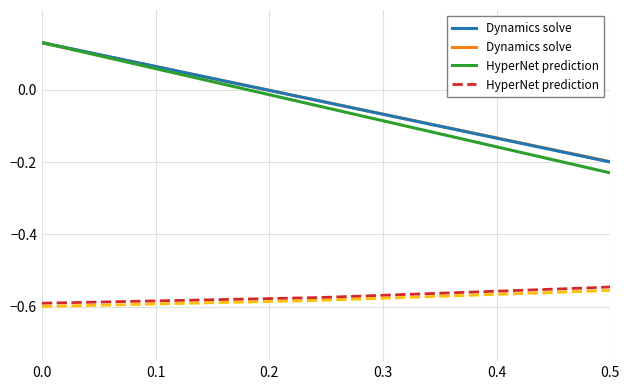

What is the minimum value for HyperNet prediction?

-0.6